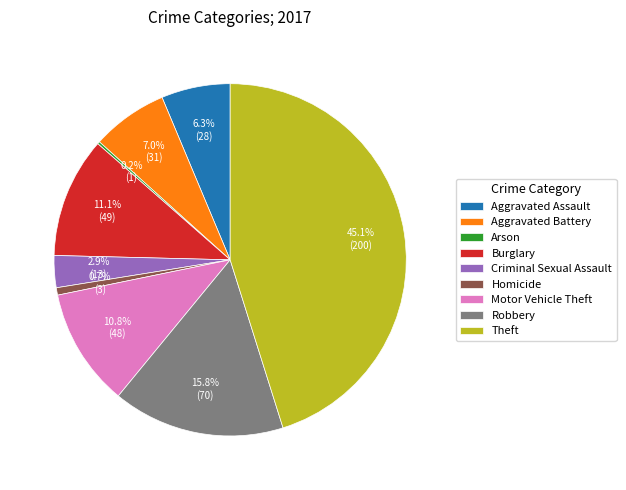

Do Theft and Burglary together represent more than half of the pie?

Yes